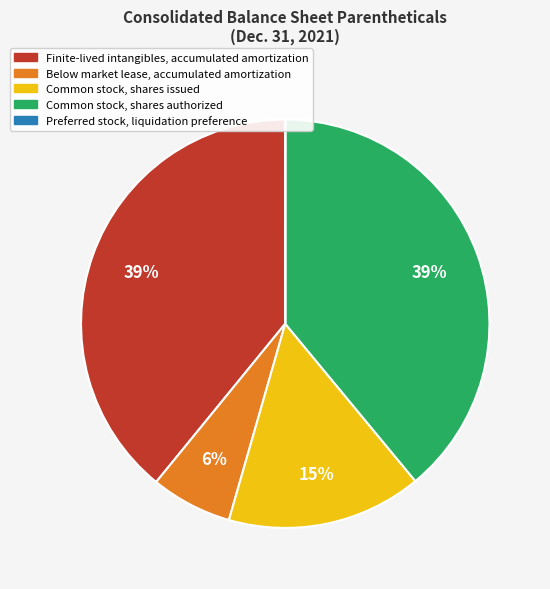

Is there any slice that represents more than half of the pie?

No